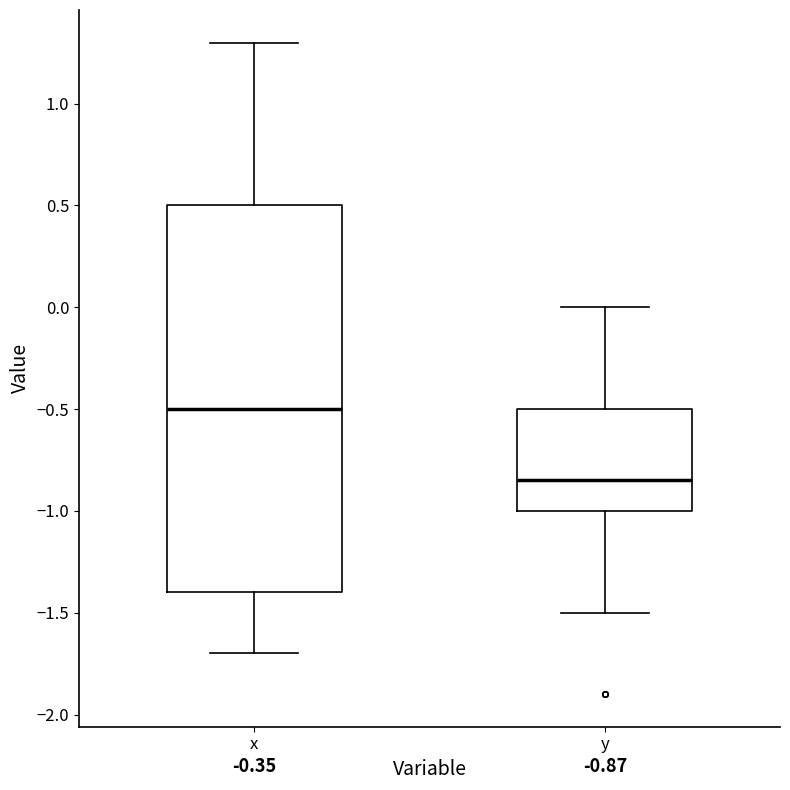

Comparing the boxes themselves (not the whiskers), which one is the tallest?

x